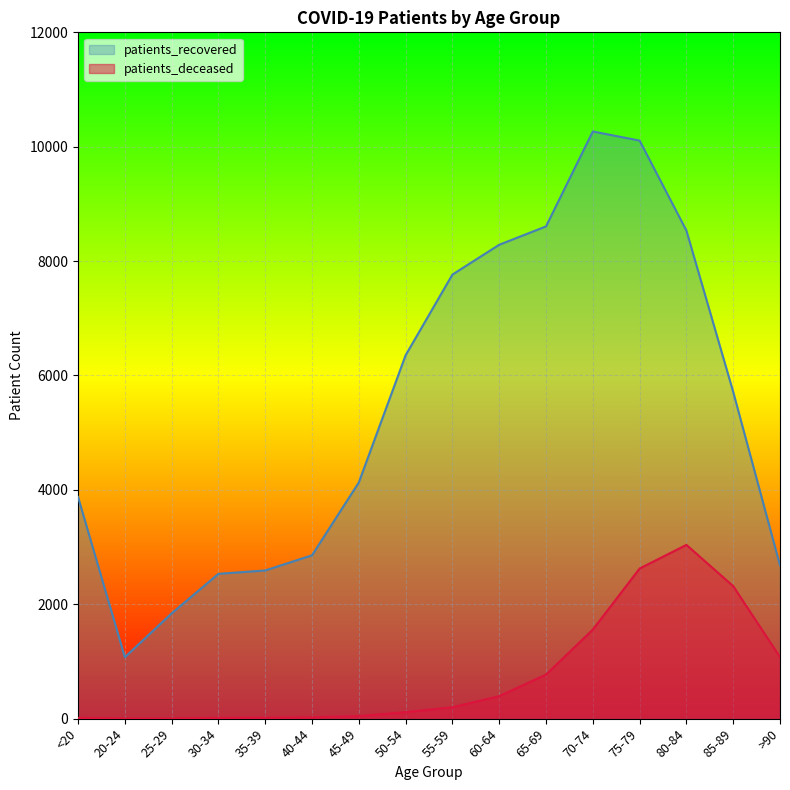

What is the difference between the maximum and minimum values in the patients_deceased series?

3035